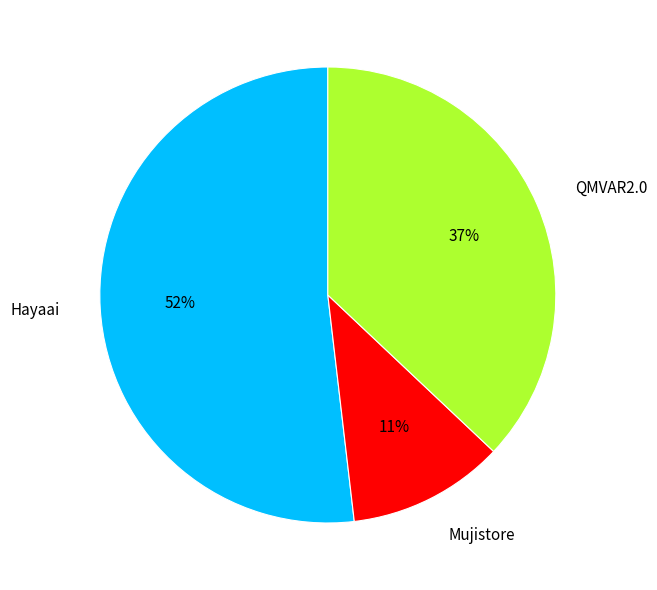

To the nearest percent, what portion does QMVAR2.0 represent?

37%